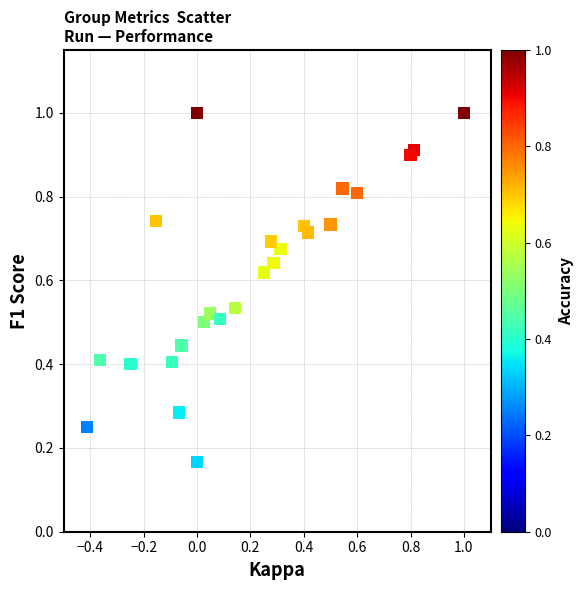

What is the range of X values (max minus min)?

1.4